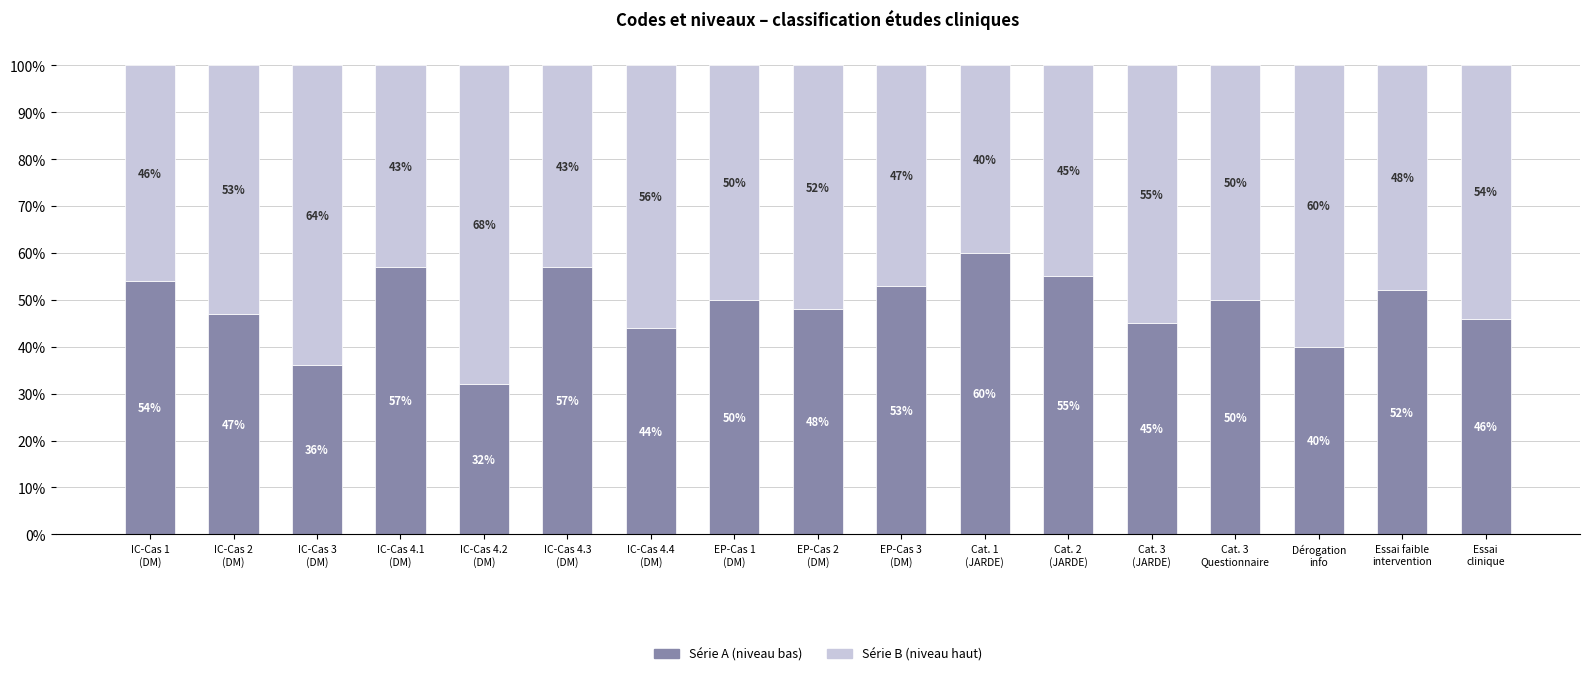

Are the bars grouped side by side (vs. stacked)?

No